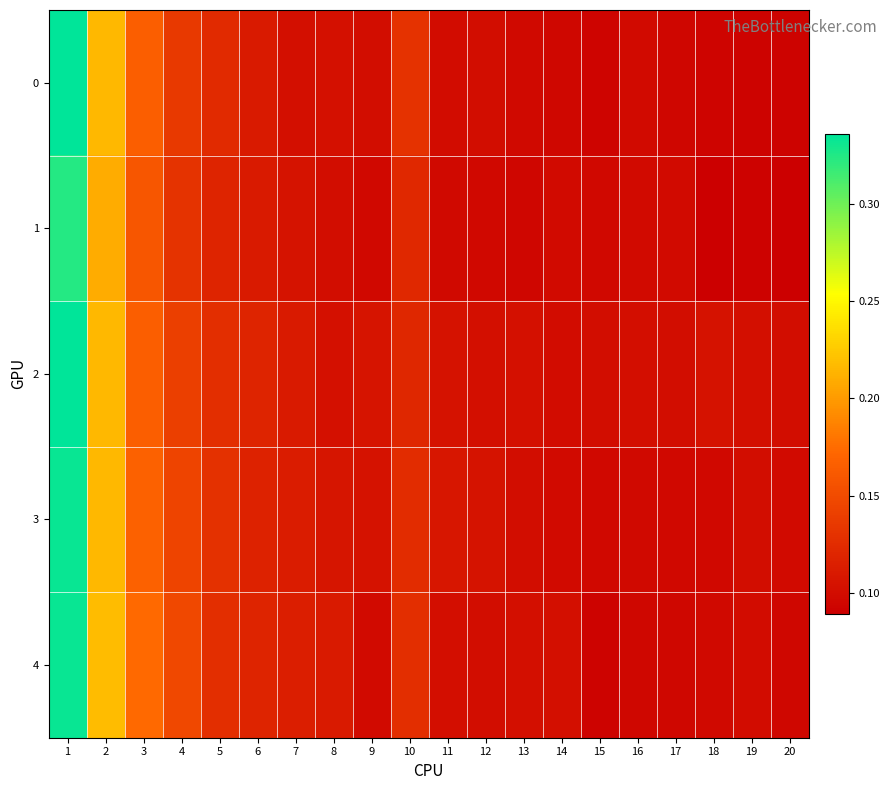

Reading left to right, what are all the values shown in this chart?

0: 1=0.3	2=0.2	3=0.2	4=0.1	5=0.1	6=0.1	7=0.1	8=0.1	9=0.1	10=0.1	11=0.1	12=0.1	13=0.1	14=0.1	15=0.1	16=0.1	17=0.1	18=0.1	19=0.1	20=0.1
1: 1=0.3	2=0.2	3=0.2	4=0.1	5=0.1	6=0.1	7=0.1	8=0.1	9=0.1	10=0.1	11=0.1	12=0.1	13=0.1	14=0.1	15=0.1	16=0.1	17=0.1	18=0.1	19=0.1	20=0.1
2: 1=0.3	2=0.2	3=0.2	4=0.1	5=0.1	6=0.1	7=0.1	8=0.1	9=0.1	10=0.1	11=0.1	12=0.1	13=0.1	14=0.1	15=0.1	16=0.1	17=0.1	18=0.1	19=0.1	20=0.1
3: 1=0.3	2=0.2	3=0.2	4=0.1	5=0.1	6=0.1	7=0.1	8=0.1	9=0.1	10=0.1	11=0.1	12=0.1	13=0.1	14=0.1	15=0.1	16=0.1	17=0.1	18=0.1	19=0.1	20=0.1
4: 1=0.3	2=0.2	3=0.2	4=0.1	5=0.1	6=0.1	7=0.1	8=0.1	9=0.1	10=0.1	11=0.1	12=0.1	13=0.1	14=0.1	15=0.1	16=0.1	17=0.1	18=0.1	19=0.1	20=0.1